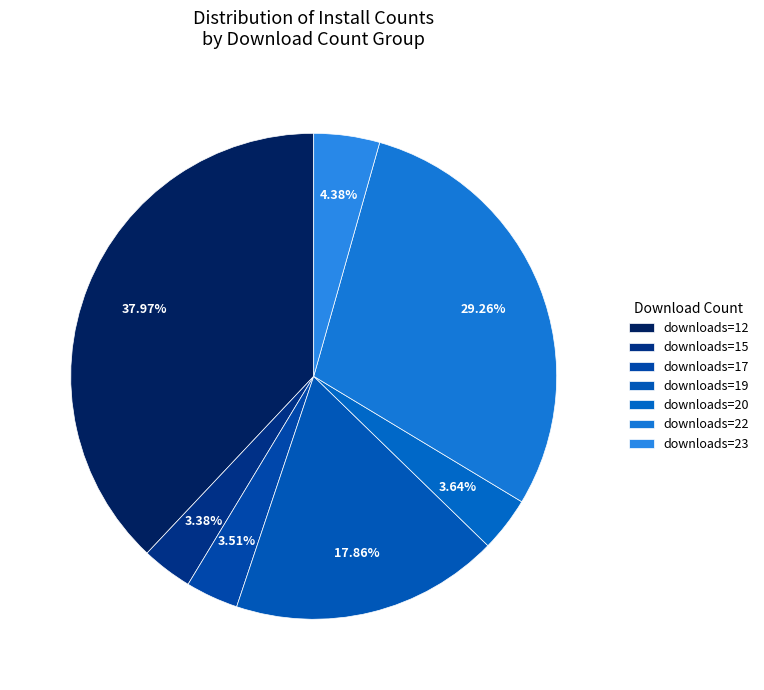

How many segments does this pie chart have?

7